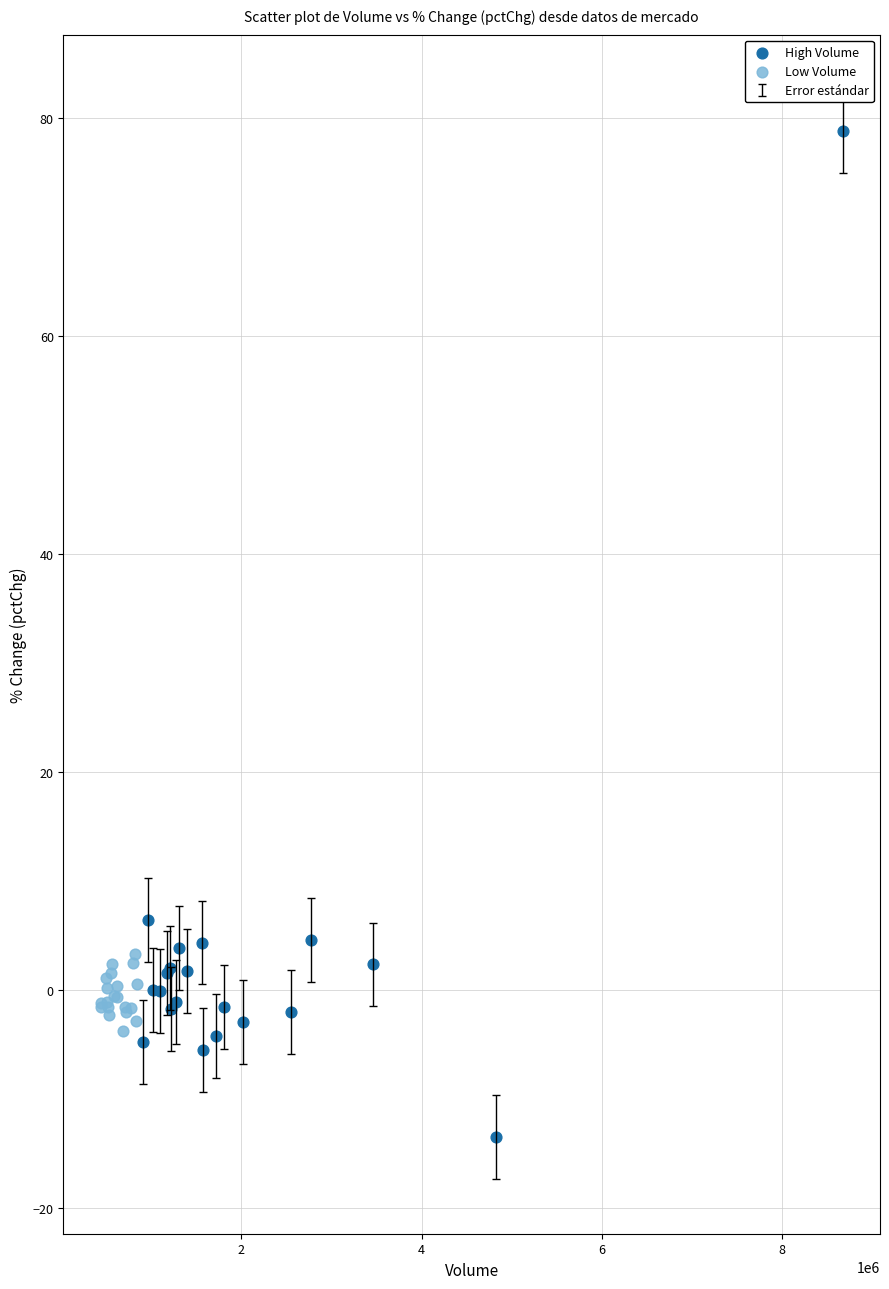

Which series contains the lowest Y value?

High Volume